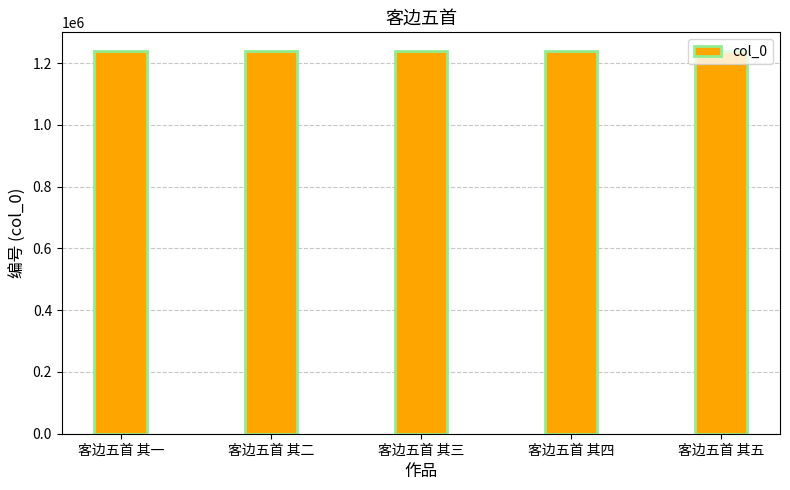

What is the smallest value displayed?

1238031